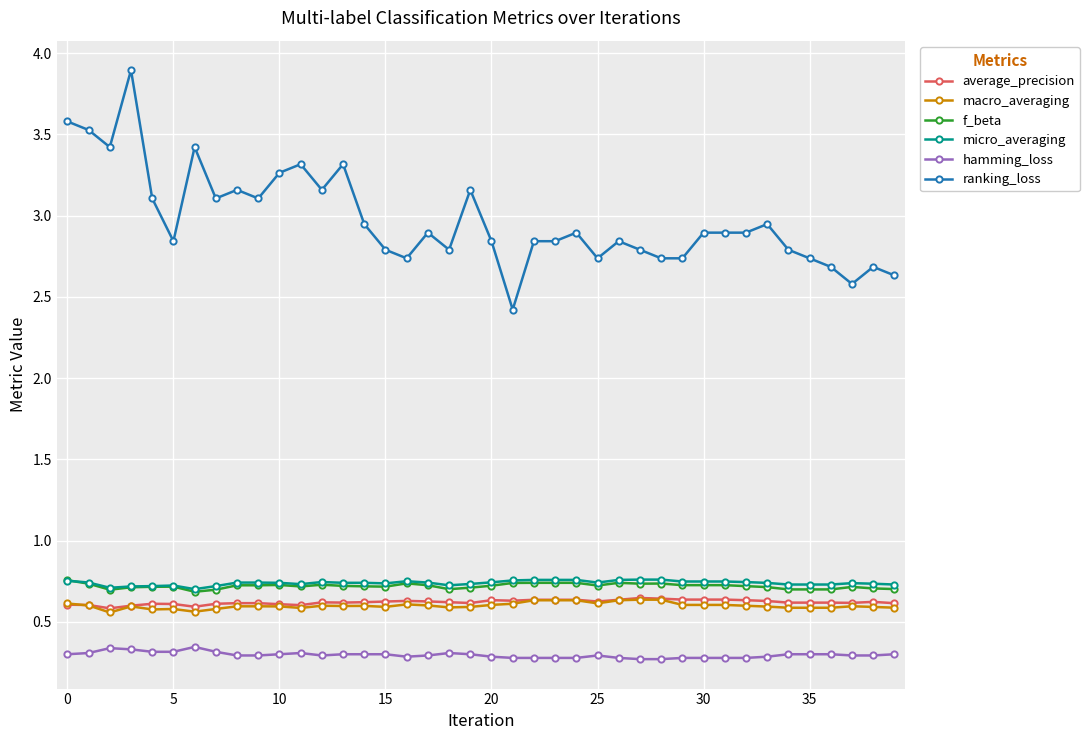

True or false: ranking_loss has more than 2 points higher than both neighbors.

True